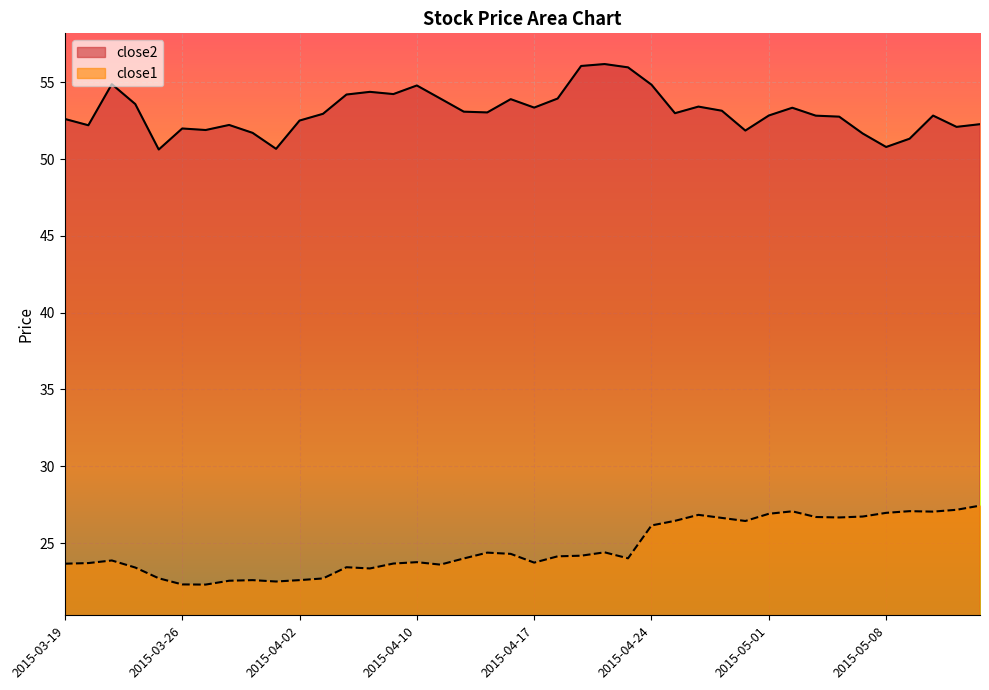

True or false: close1 and close2 intersect in this chart.

False